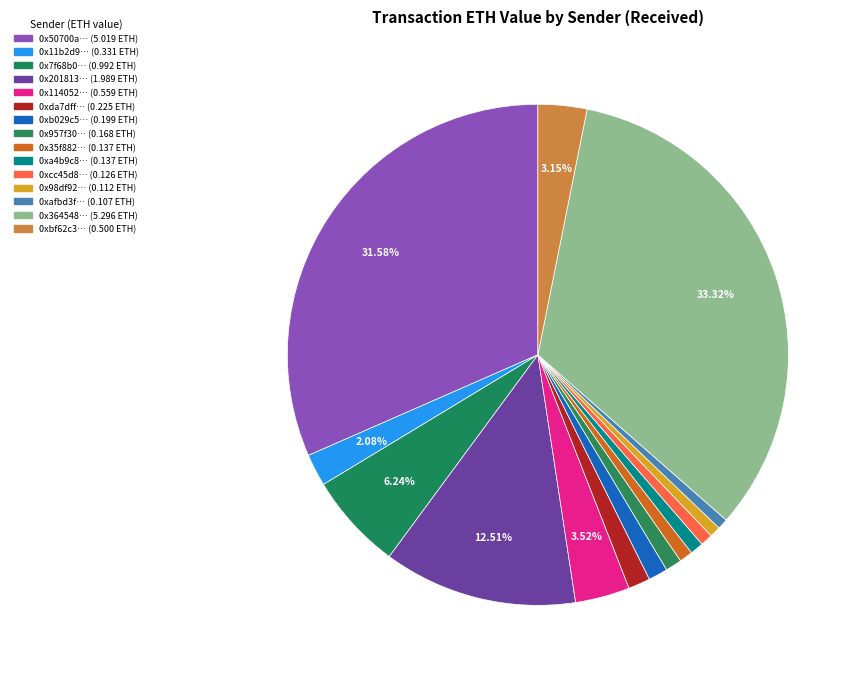

Count the number of slices in the pie.

15